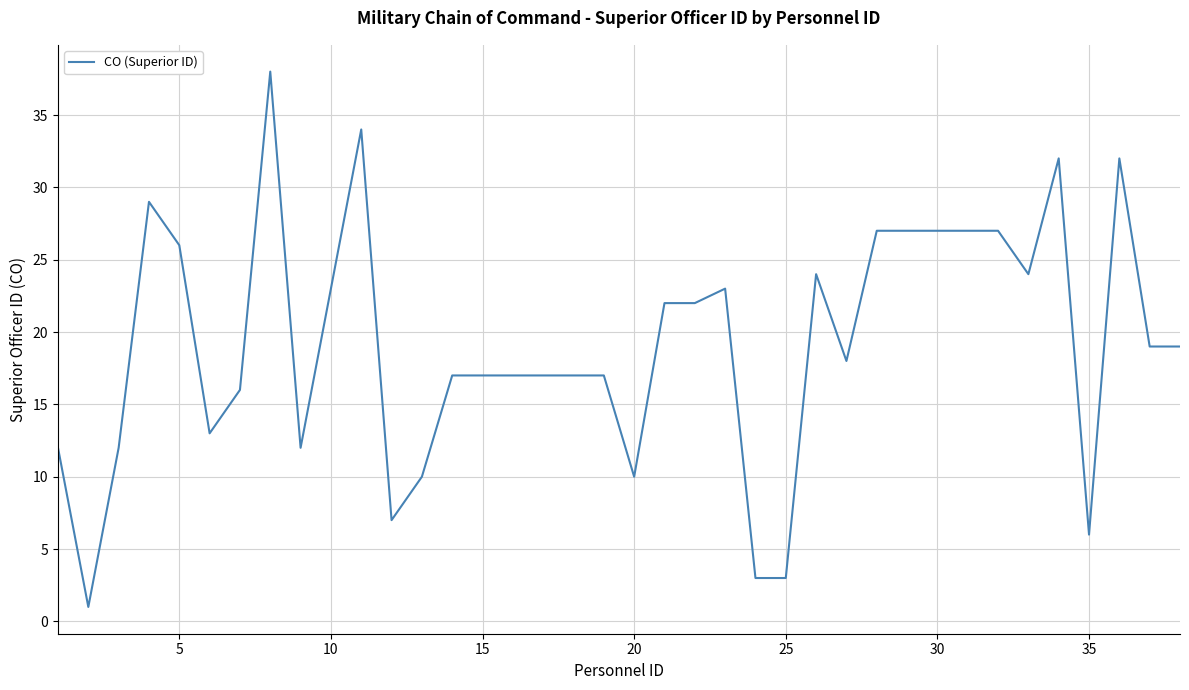

What is the greatest value displayed?

38